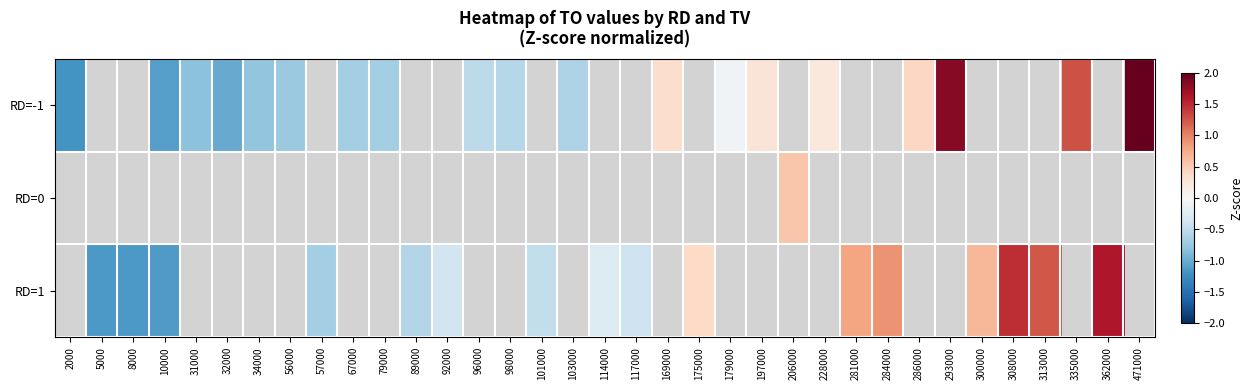

How many data points in RD=1 are above 0?

7